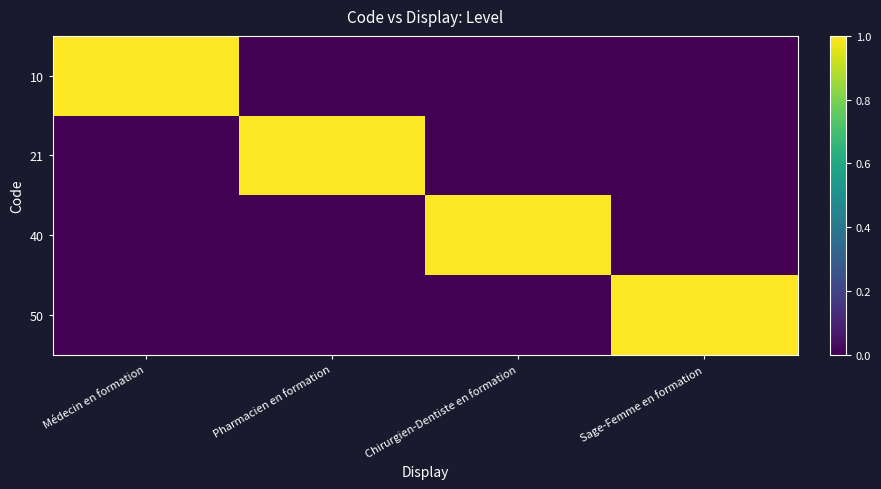

Which series has the largest range (max minus min)?

10